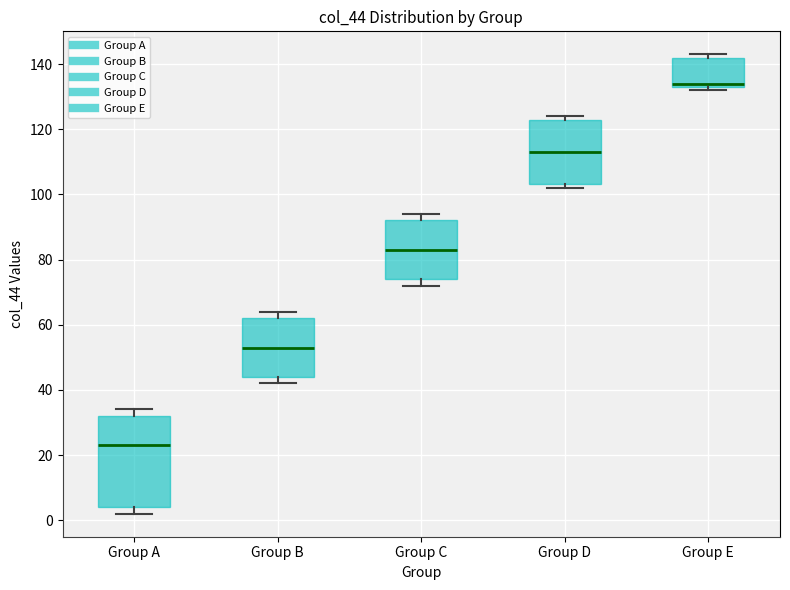

Comparing the boxes themselves (not the whiskers), which one is the tallest?

Group A